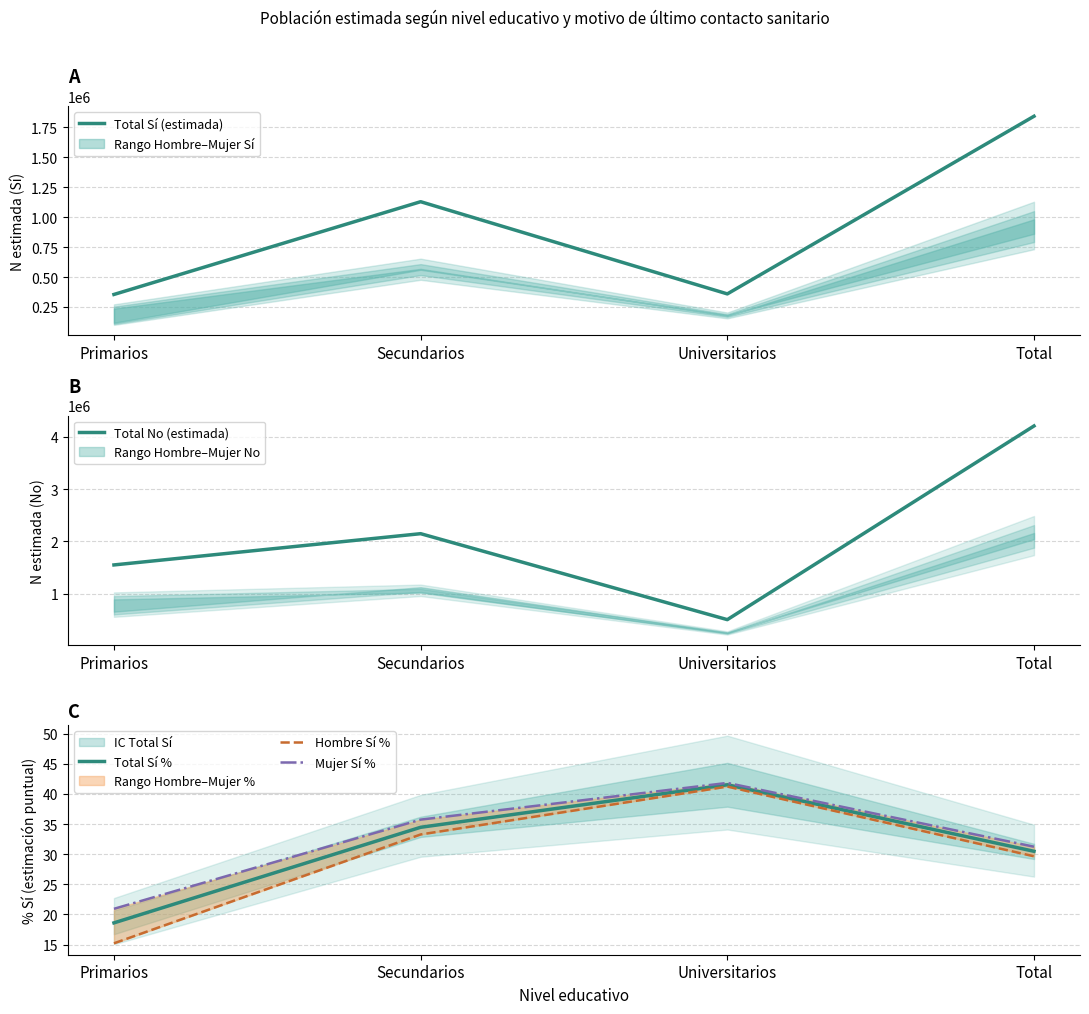

True or false: Total Sí (estimada) and Mujer Sí % cross at least once.

False